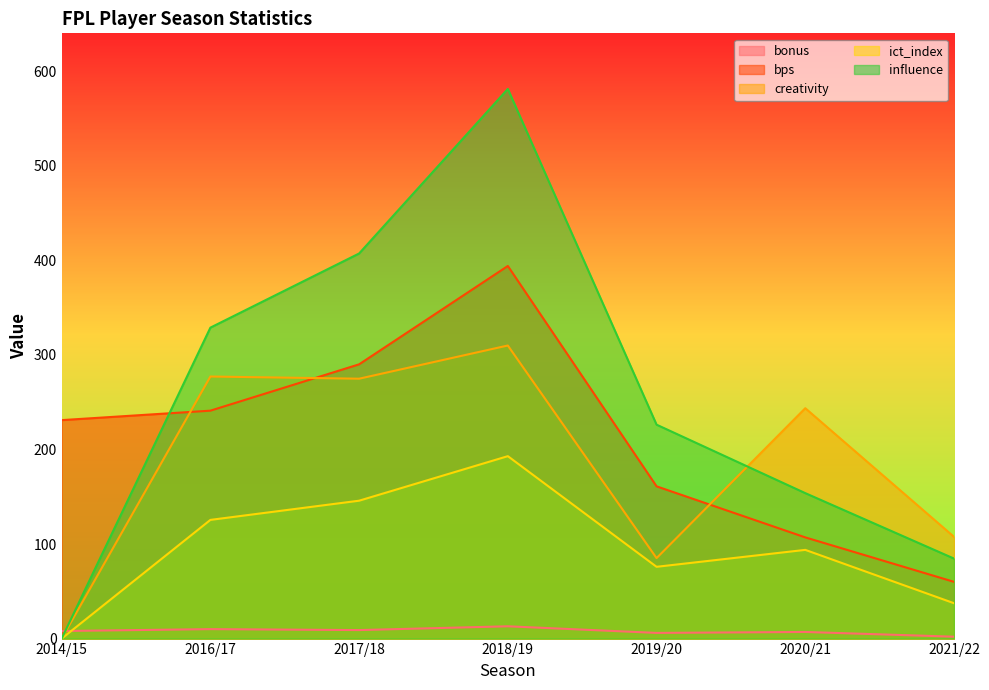

Count the number of categories in the chart.

7